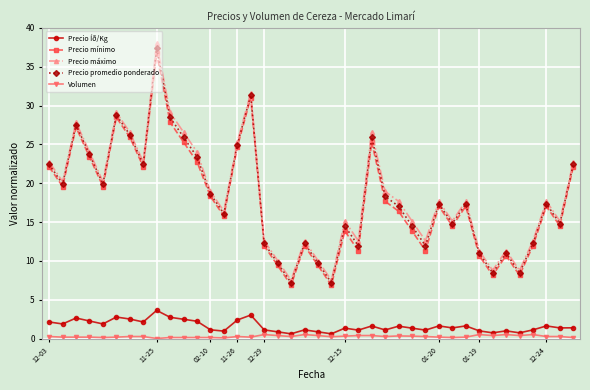

What is the average value of the Precio mínimo series?

17.7